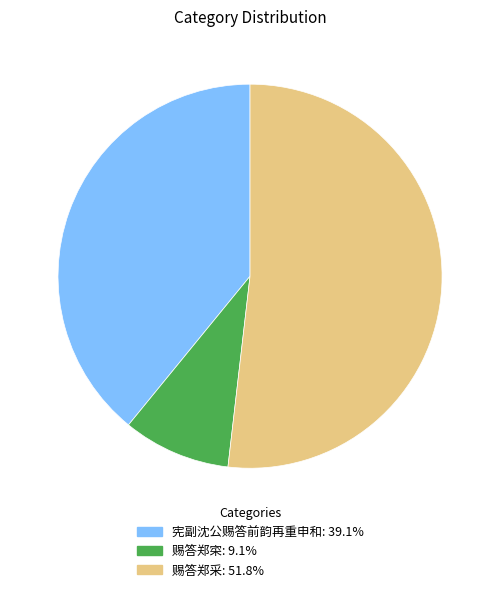

Approximately how many times larger is the value at 赐答郑采 compared to 宪副沈公赐答前韵再重申和?

1.3